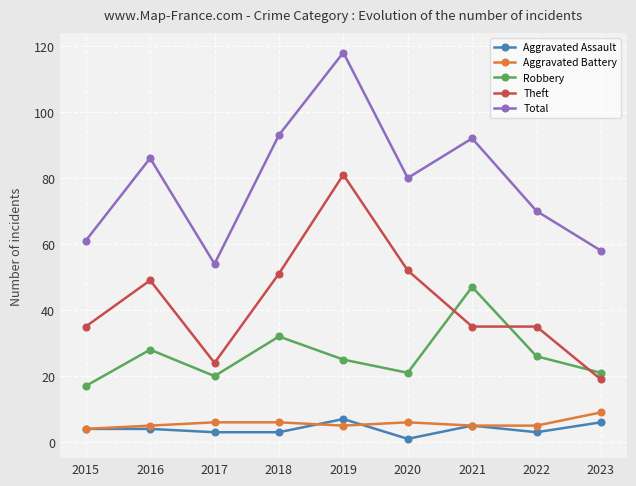

True or false: Total and Theft intersect in this chart.

False